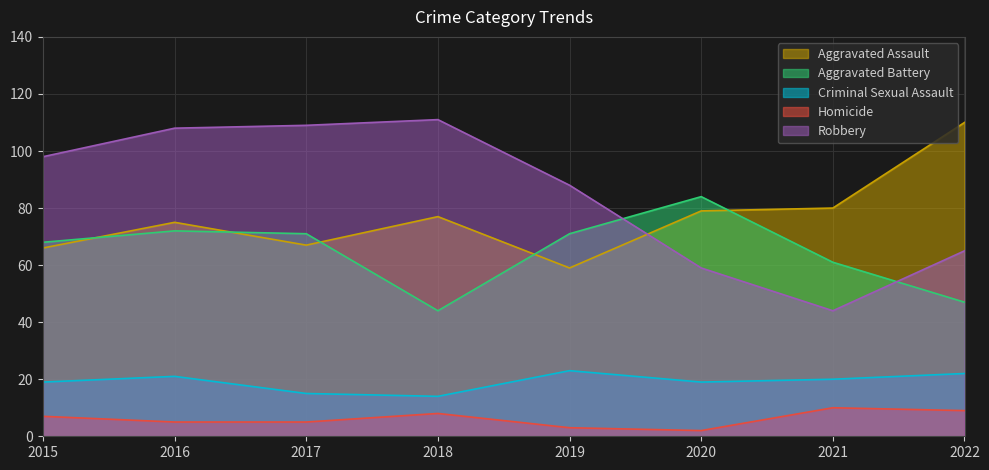

True or false: Criminal Sexual Assault has more than 2 points higher than both neighbors.

False